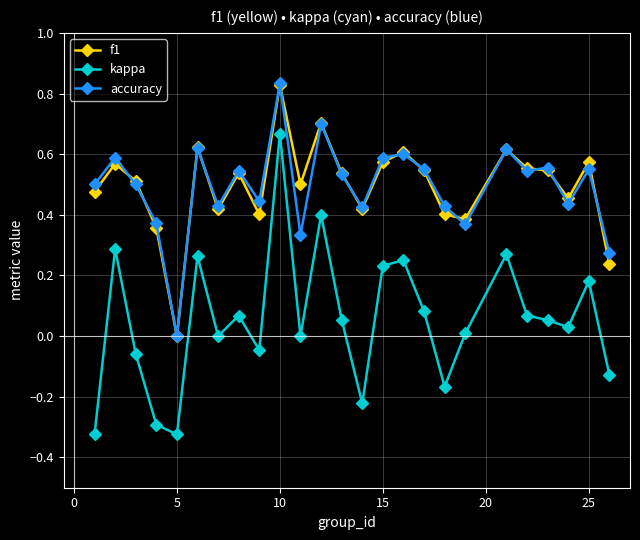

True or false: f1 and kappa cross at least once.

False